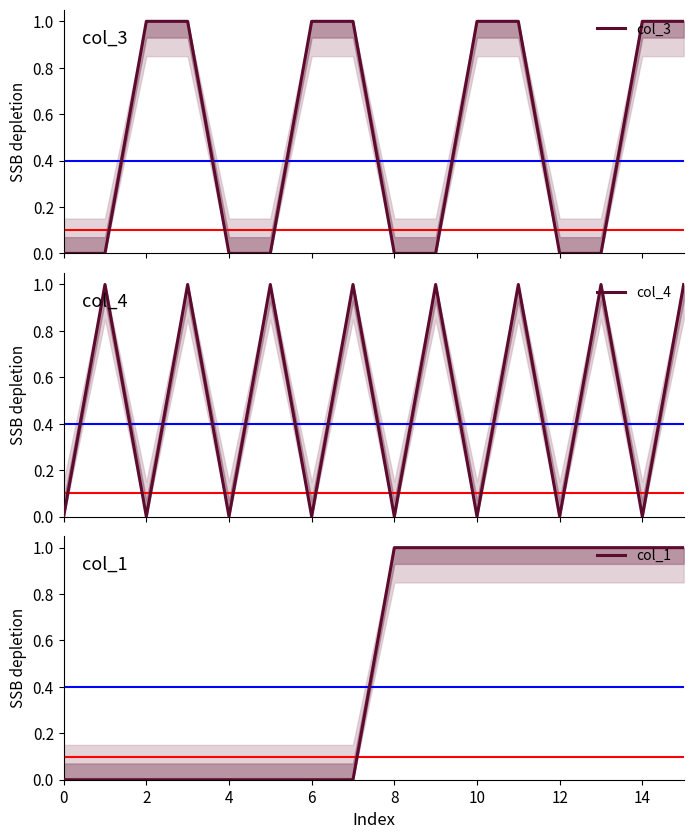

How many values in col_3 are above zero?

8